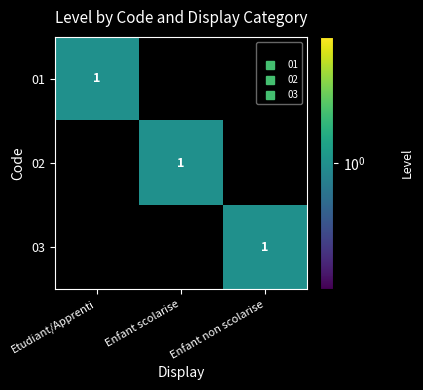

Which label corresponds to the largest value in the chart?

Etudiant/Apprenti